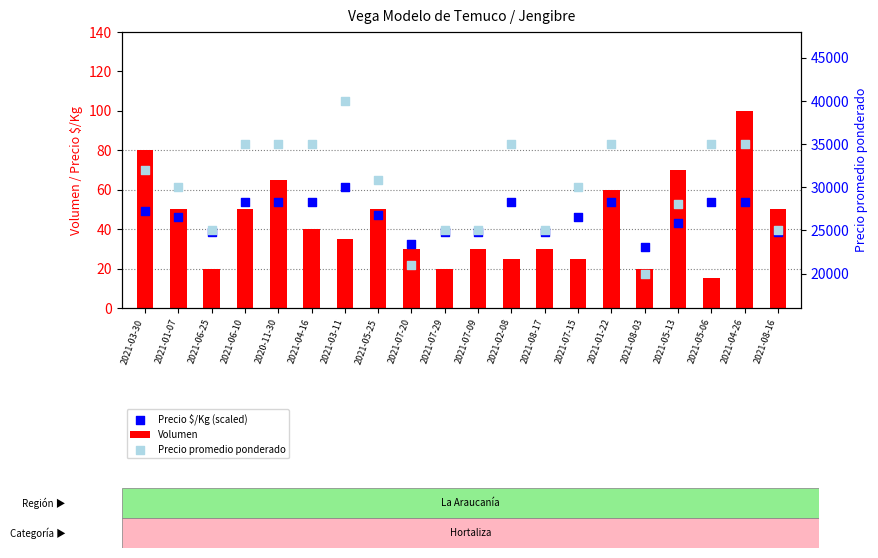

What is the total value across all series at 2021-06-25?

25058.5